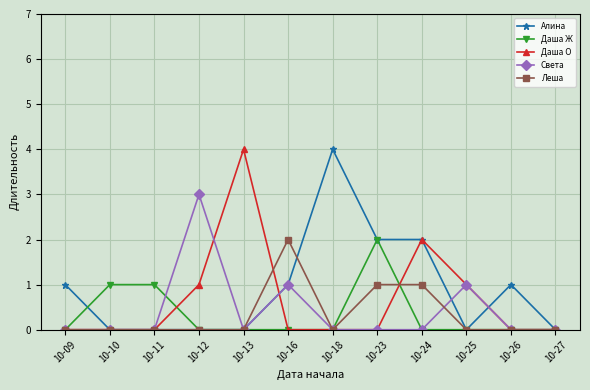

How many categories are shown in the chart?

12